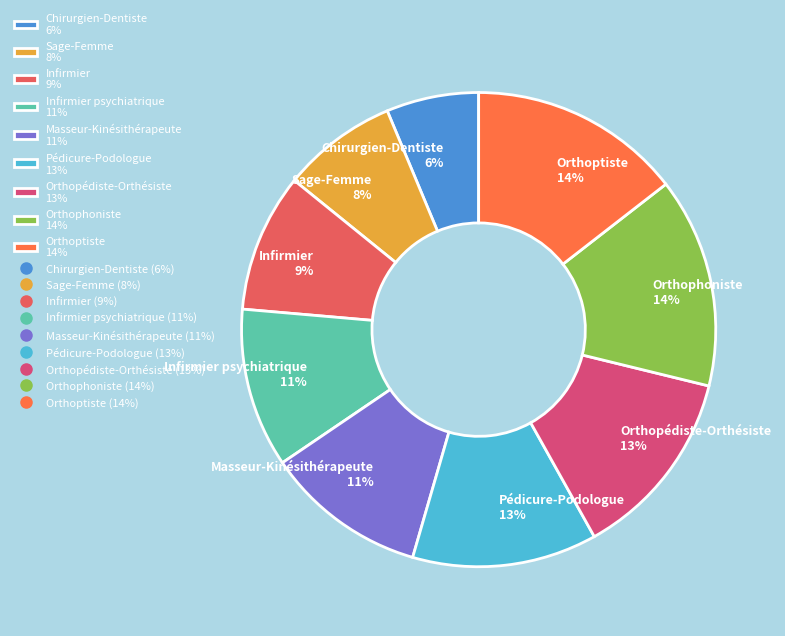

Does any single category account for the majority?

No